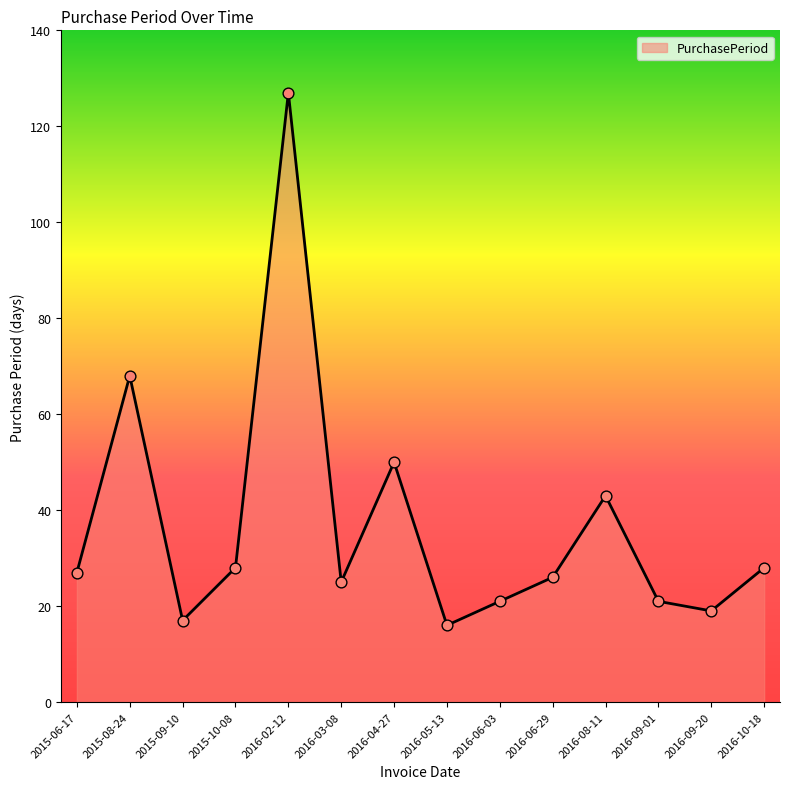

What is the ratio of the value at 2016-09-01 to the value at 2015-09-10?

1.2